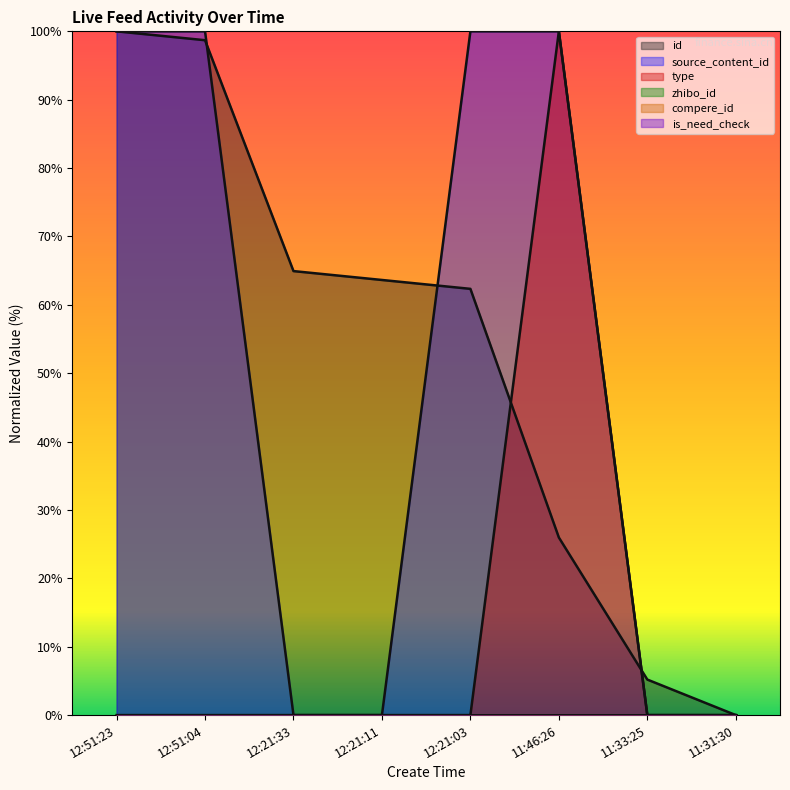

True or false: source_content_id has more than 0 points higher than both neighbors.

True